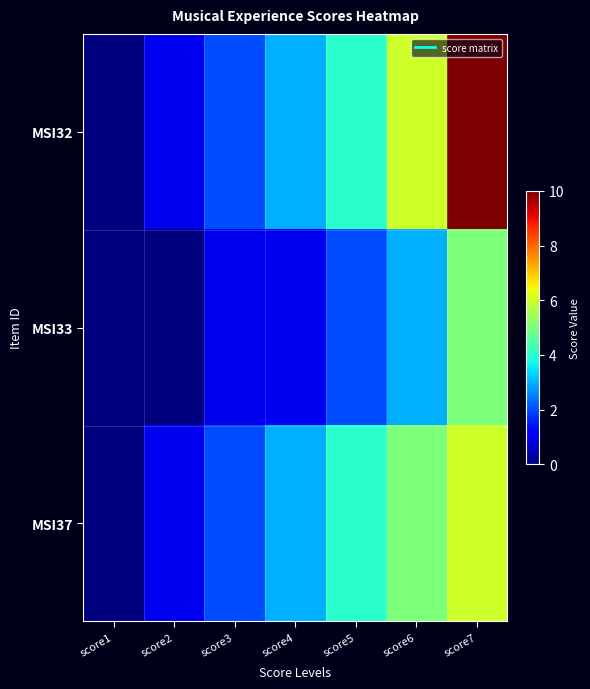

Reading left to right, extract all data points from this chart.

MSI32: score1=0	score2=1	score3=2	score4=3	score5=4	score6=6	score7=10
MSI33: score1=0	score2=0	score3=1	score4=1	score5=2	score6=3	score7=5
MSI37: score1=0	score2=1	score3=2	score4=3	score5=4	score6=5	score7=6